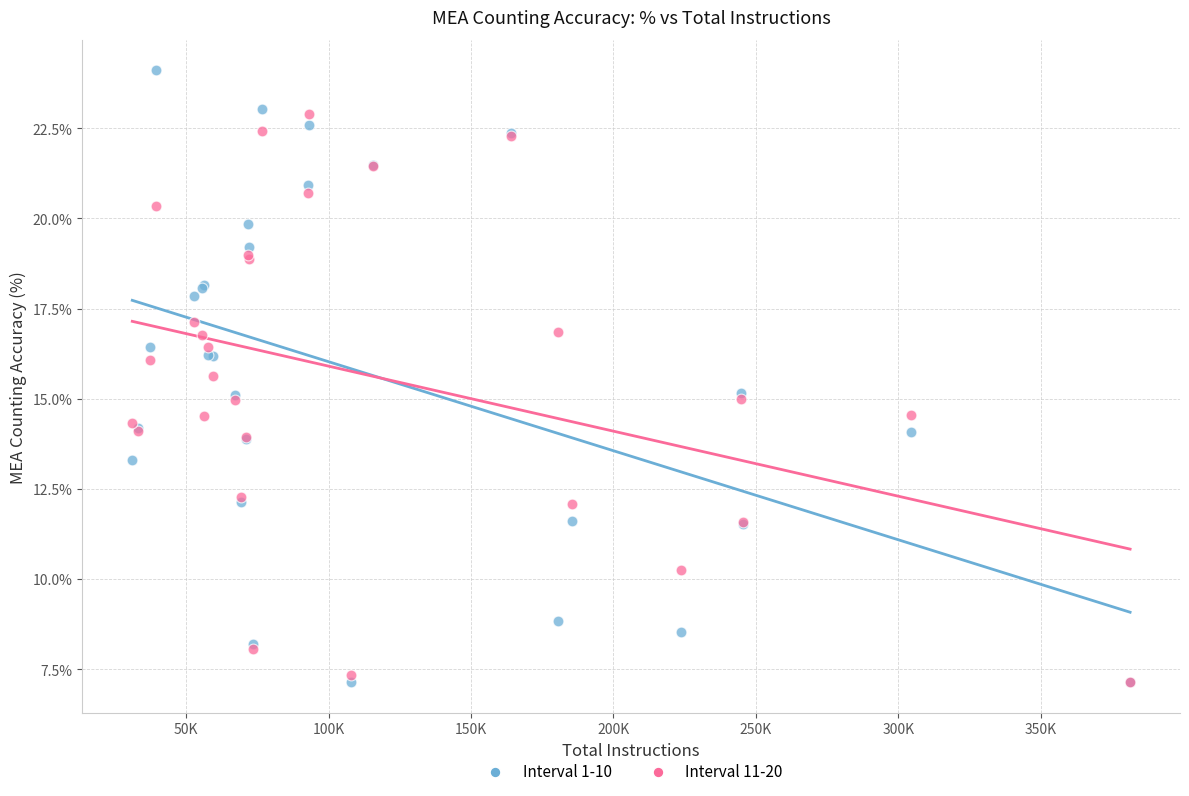

Which series reaches the maximum Y coordinate?

Interval 1-10